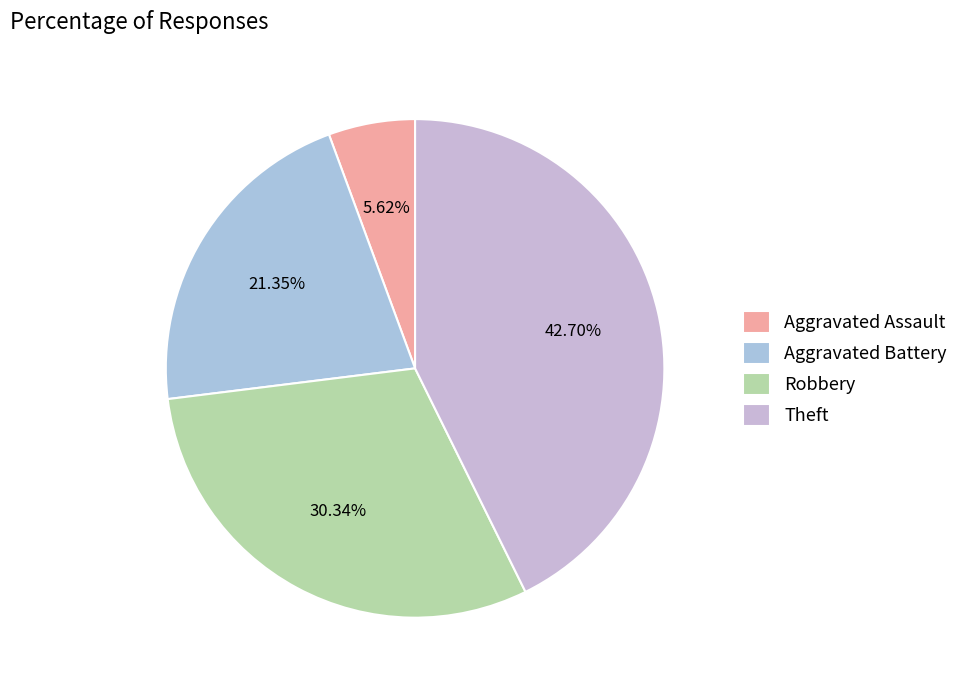

The Robbery slice represents 30% of the pie. True or false?

True